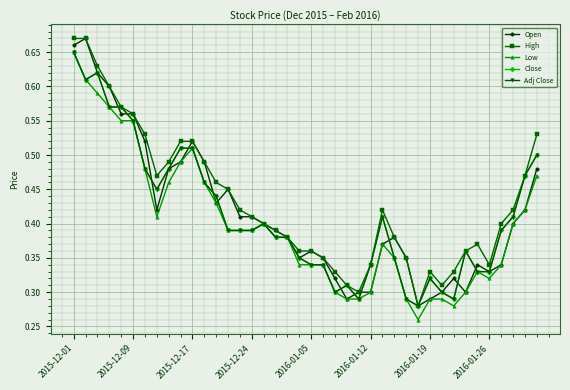

What is the greatest value displayed?

0.7